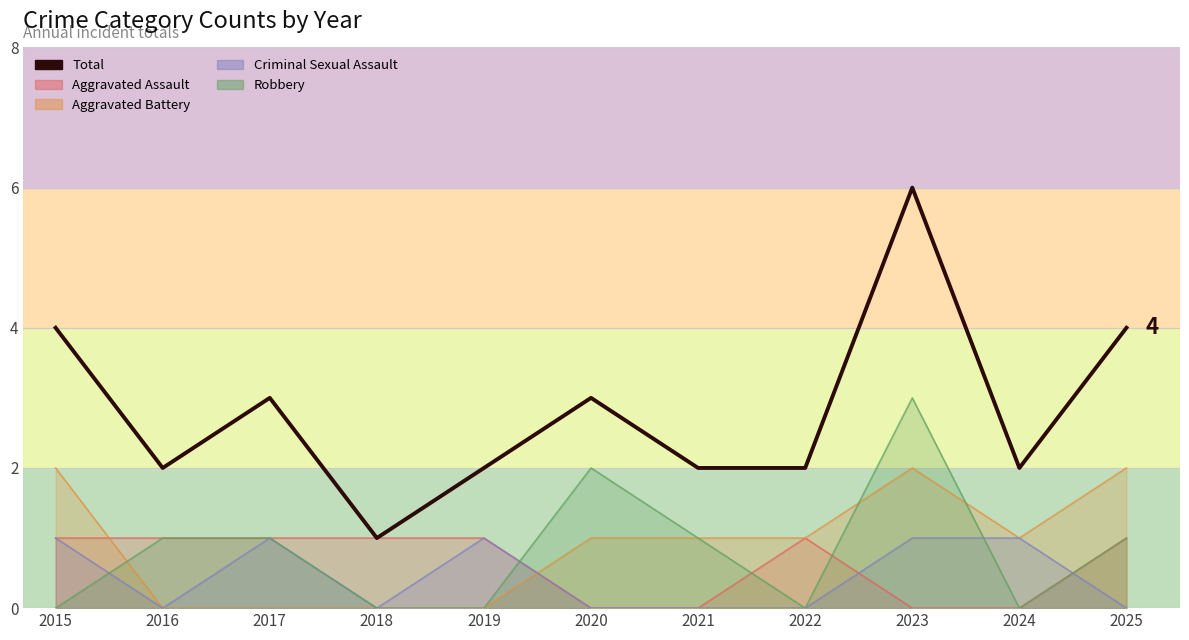

Count the values in the range 2 to 4.

9